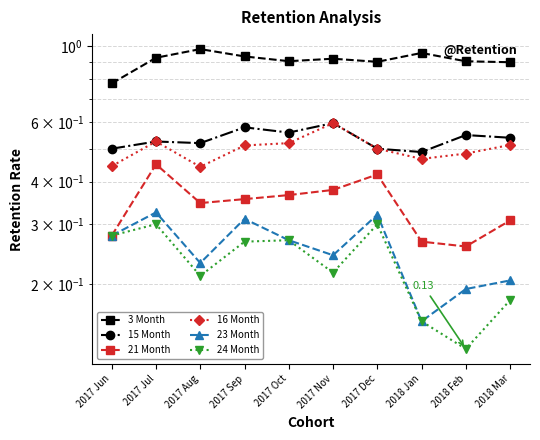

Where is the first local minimum for 15 Month?

2017 Aug